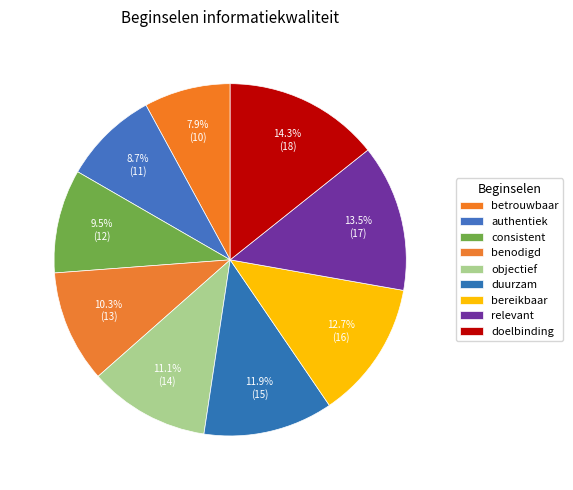

What is the change in value from consistent to bereikbaar?

+4